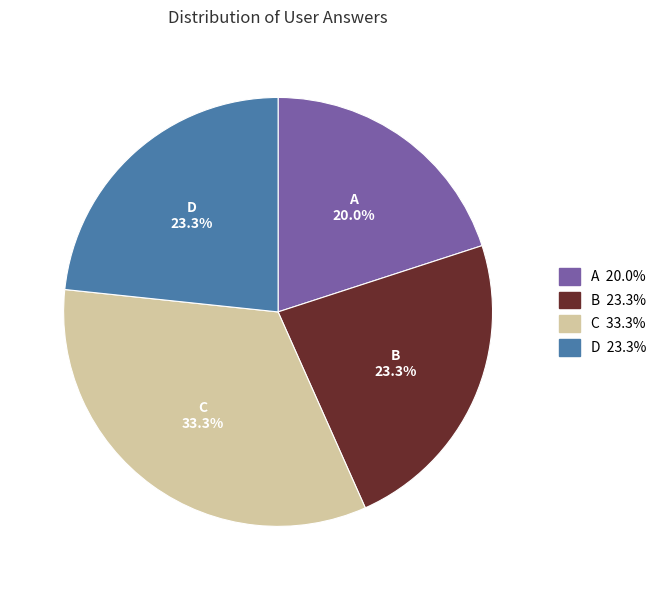

How many slices are in this pie chart?

4